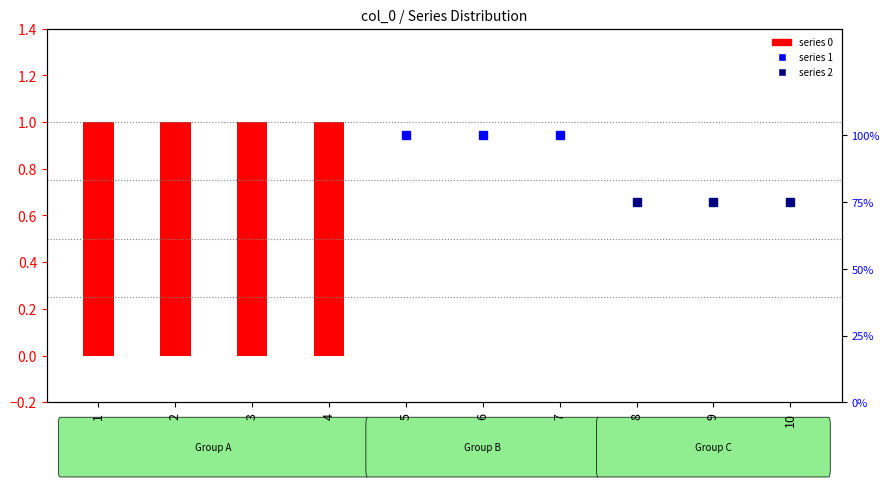

Reading left to right, extract all data points from this chart.

1	1	1	1	0	0	0	0	0	0